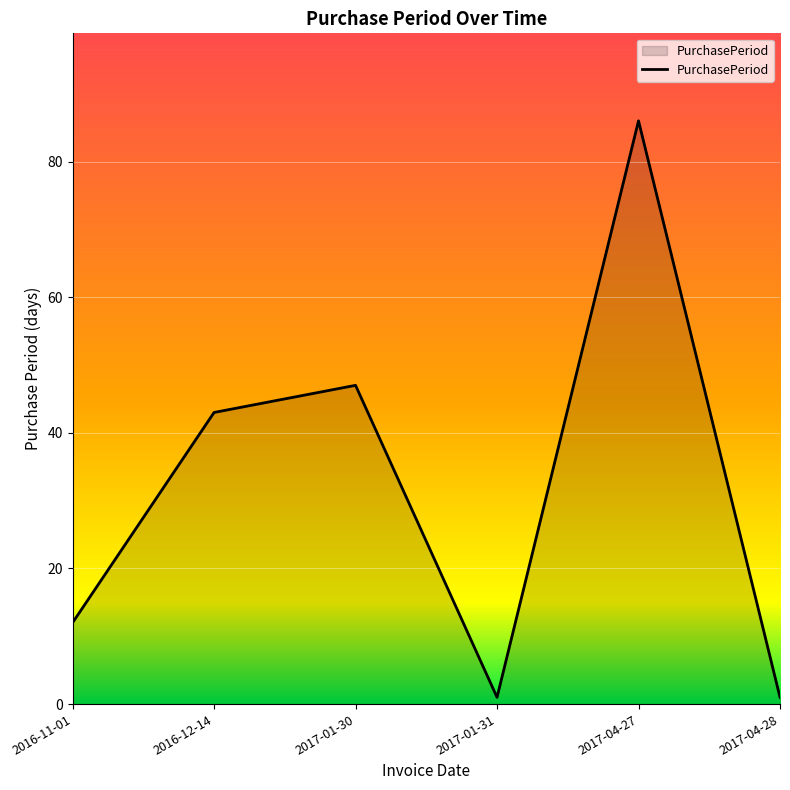

Where is the data nearest to the value 43?

2016-12-14